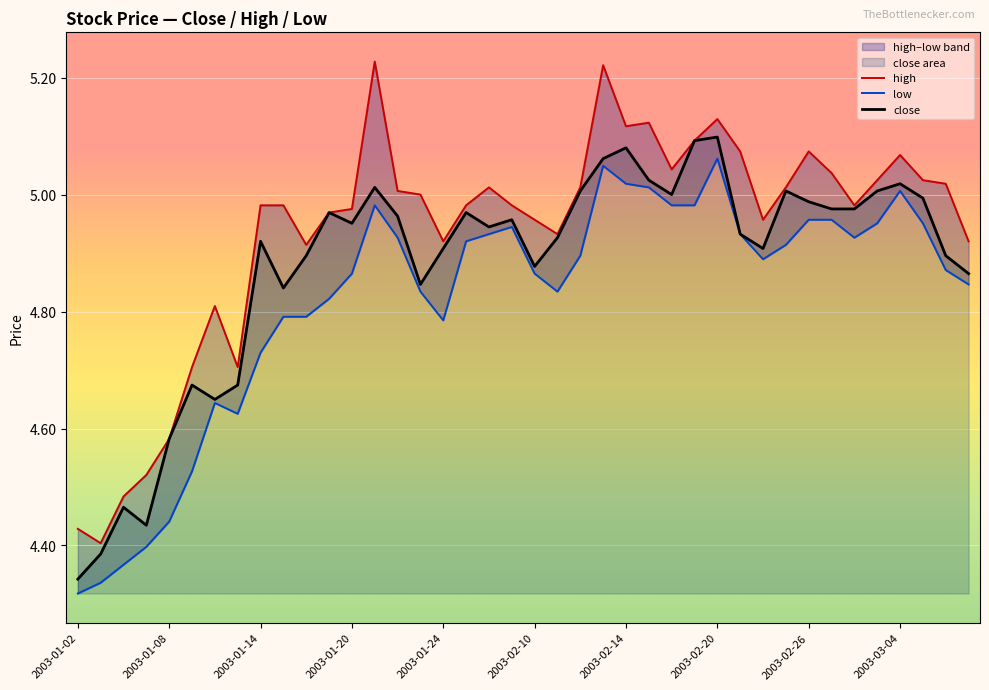

Which series has the widest spread of values?

high